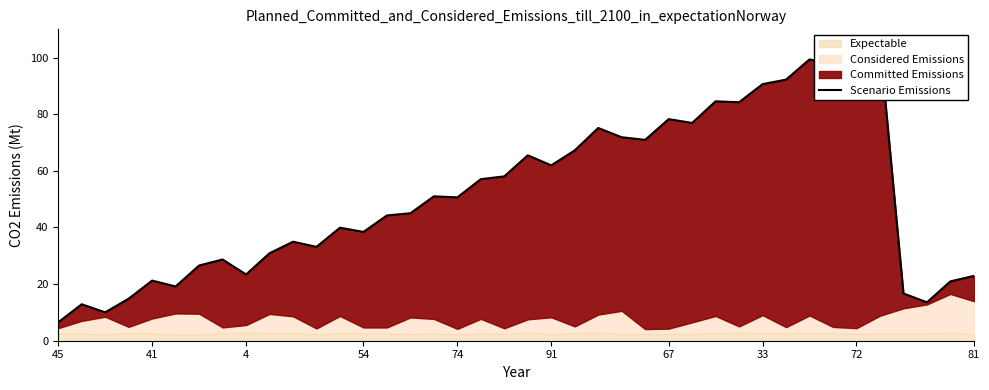

Reading left to right, extract all data points from this chart.

6.5	12.9	10.0	14.9	21.2	19.2	26.6	28.7	23.4	30.9	35.0	33.2	39.9	38.4	44.3	45.0	51.0	50.6	57.1	58.1	65.5	61.9	67.2	75.1	71.9	71.0	78.3	76.9	84.6	84.2	90.6	92.2	99.4	97.5	101.8	104.8	16.7	13.6	21.0	22.9